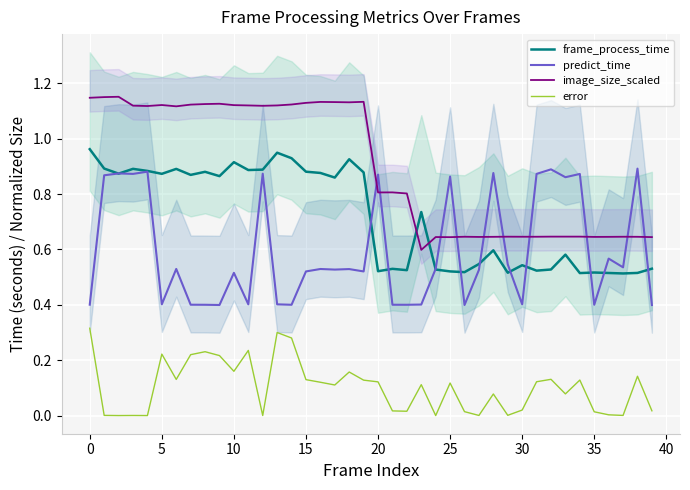

How many intersections are there between predict_time and image_size_scaled?

10